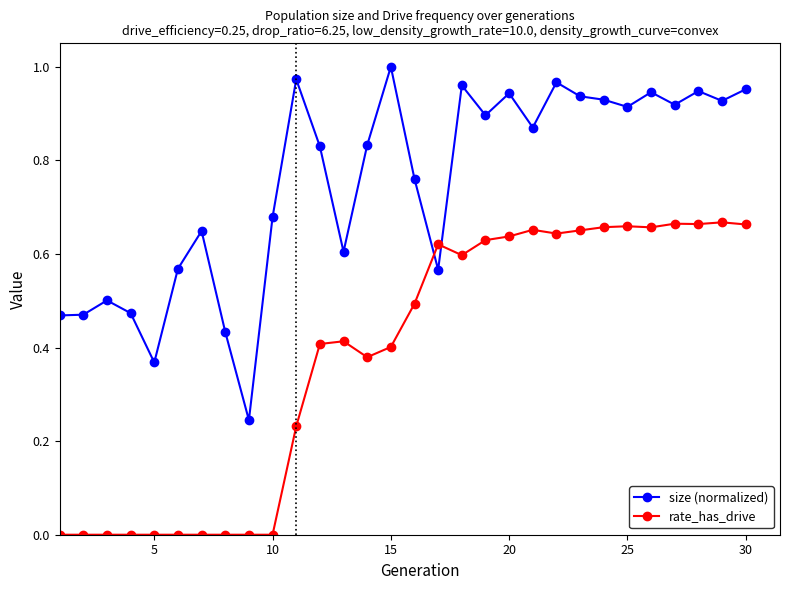

Which series has the largest range (max minus min)?

size (normalized)